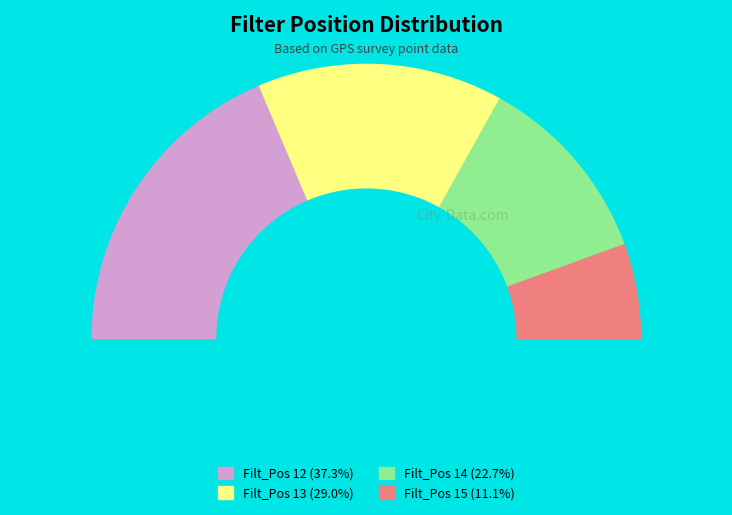

Do 13 and 14 together represent more than half of the pie?

Yes